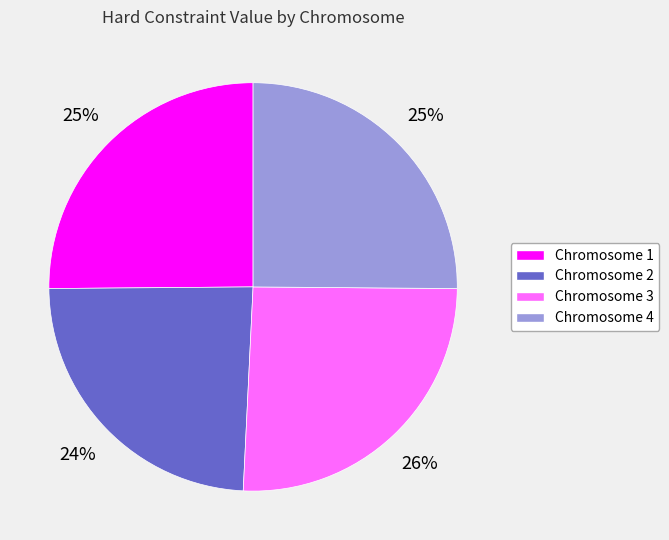

Which slice is the smallest?

Chromosome 2